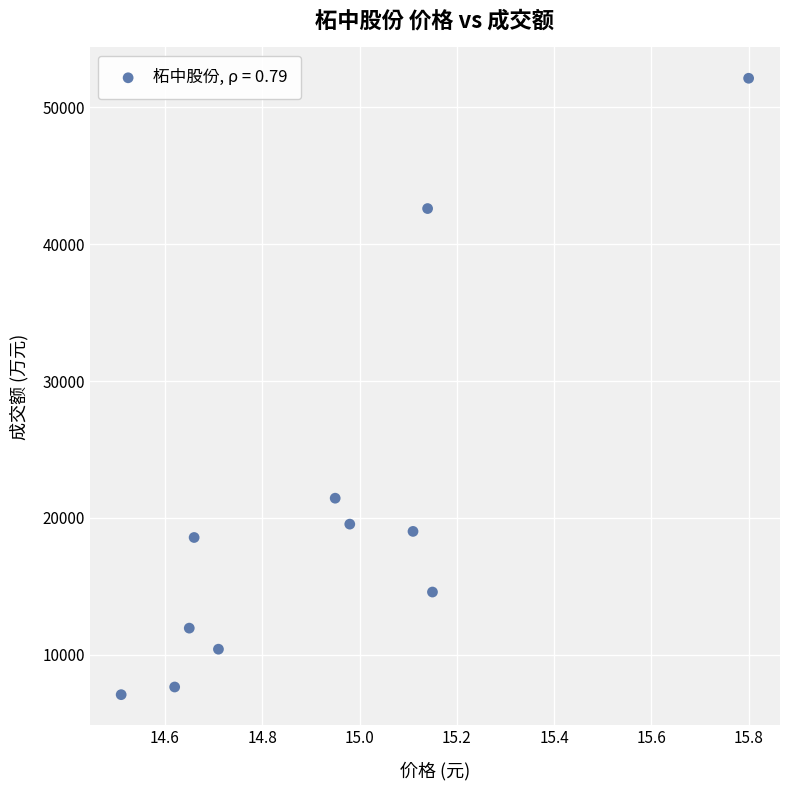

What is the range of Y values (max minus min)?

45029